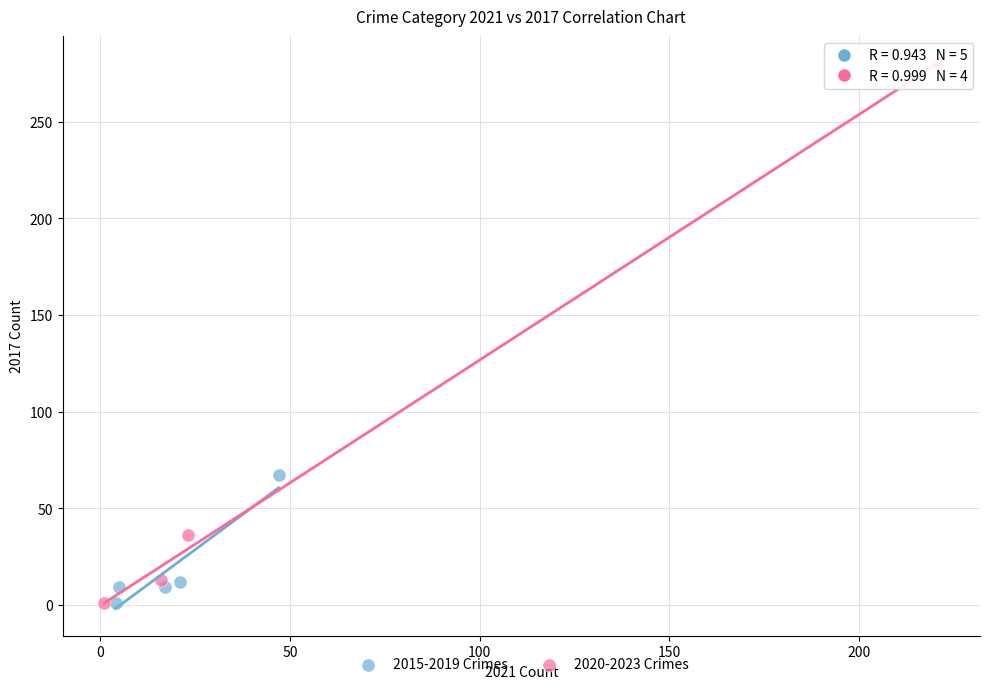

Which series has the widest spread of Y values?

2020-2023 Crimes